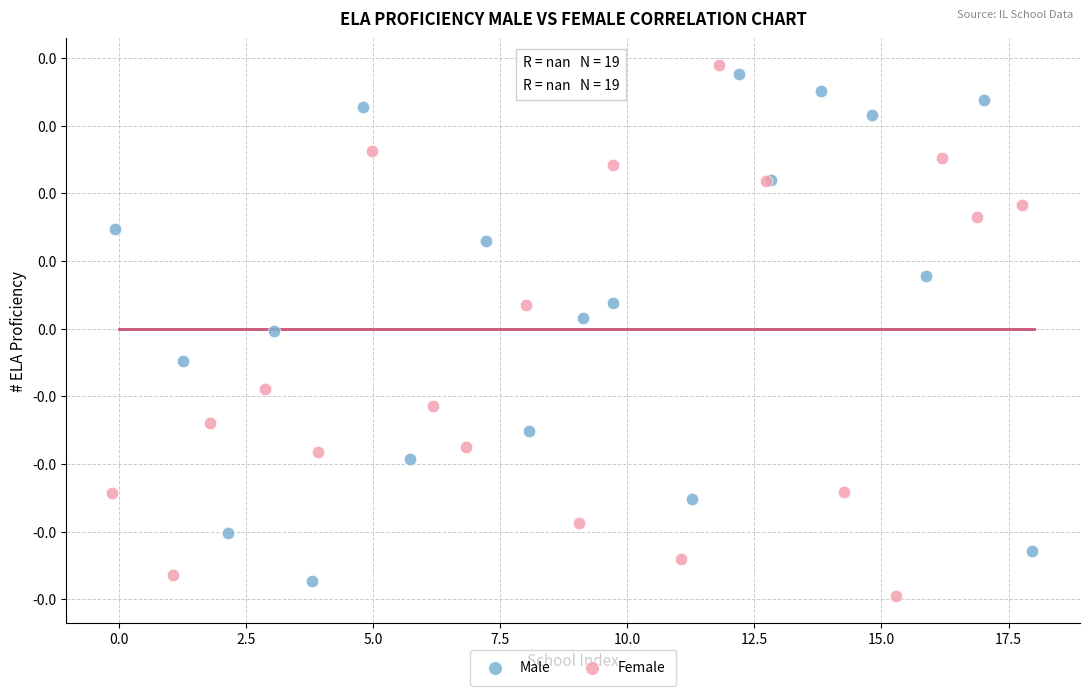

Which series reaches the maximum Y coordinate?

Female